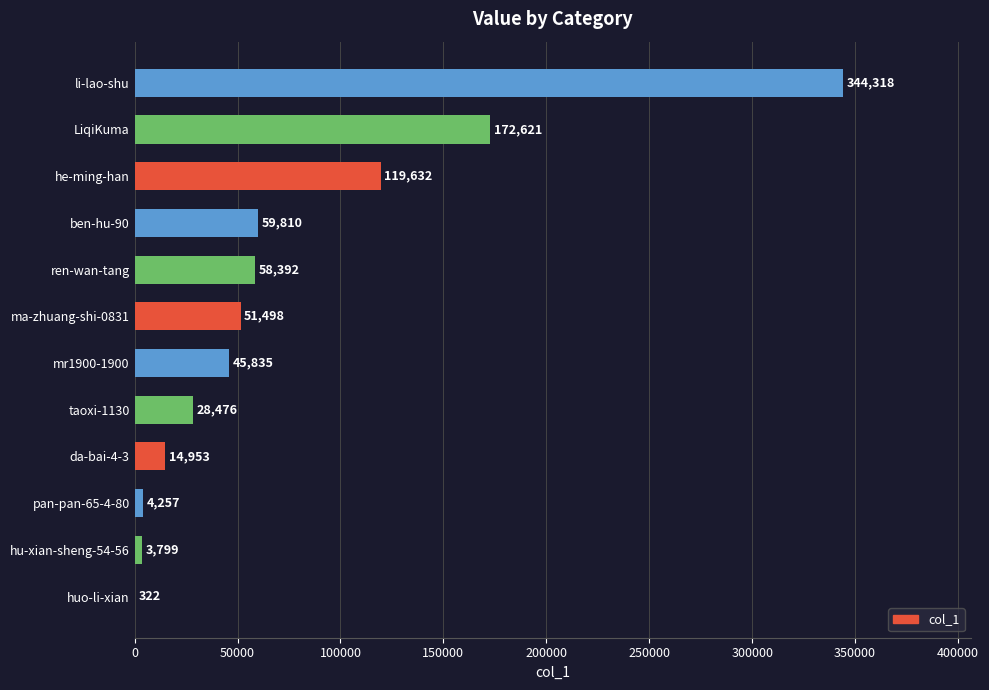

Are the bars horizontal?

Yes